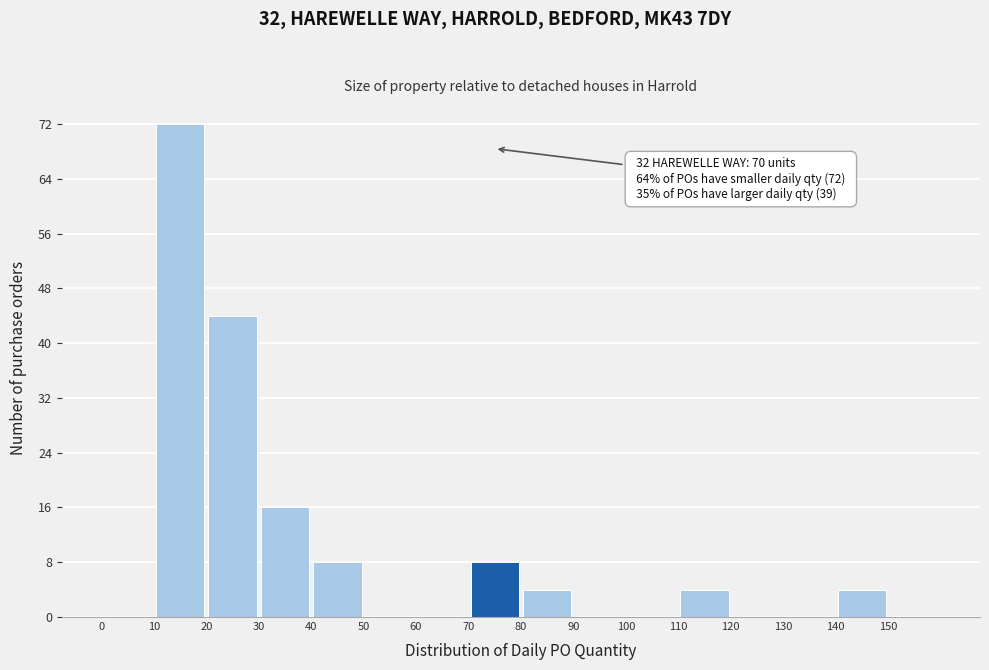

Over which range of the x-axis is the bar tallest?

10 to 20